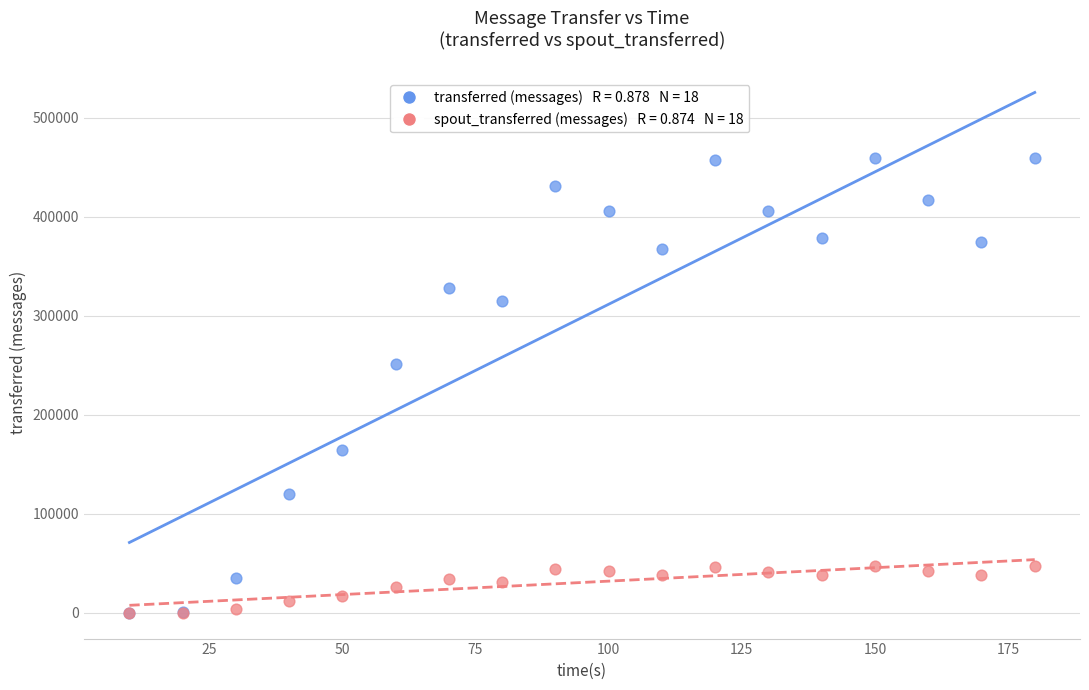

Across all series, what Y value is closest to 229810?

251040